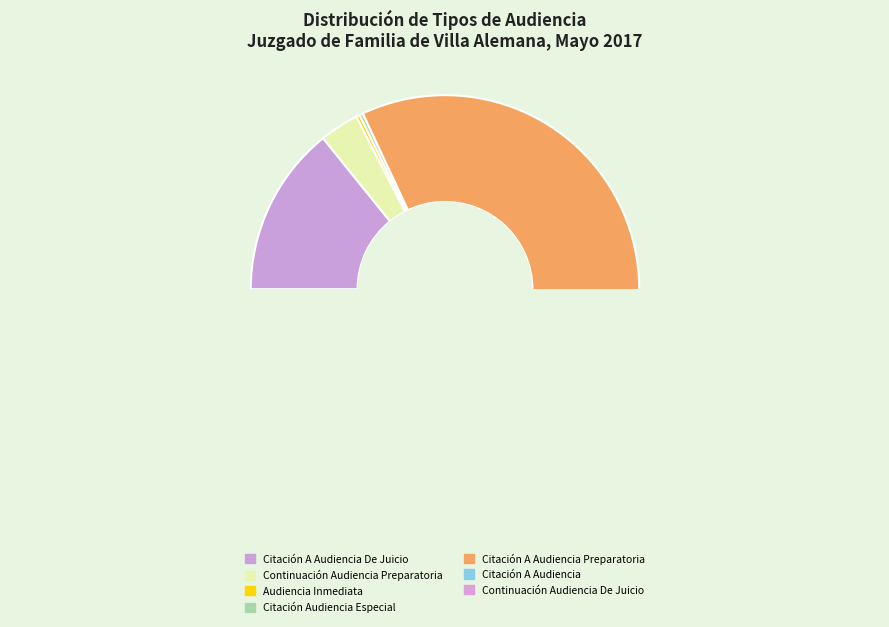

What is the change in value from Citación A Audiencia Preparatoria to Citación A Audiencia?

-82